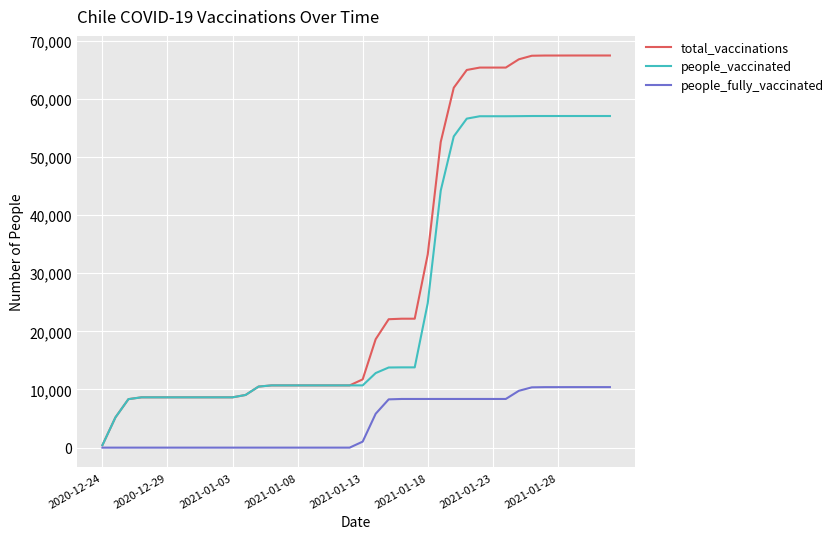

Which series has the widest spread of values?

total_vaccinations